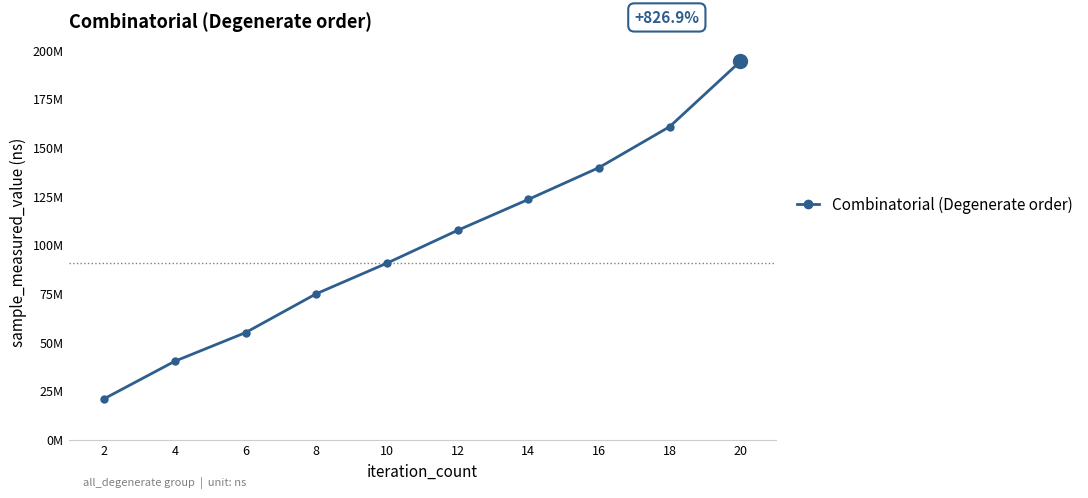

What is the sum of the values at 18 and 16?

300481123